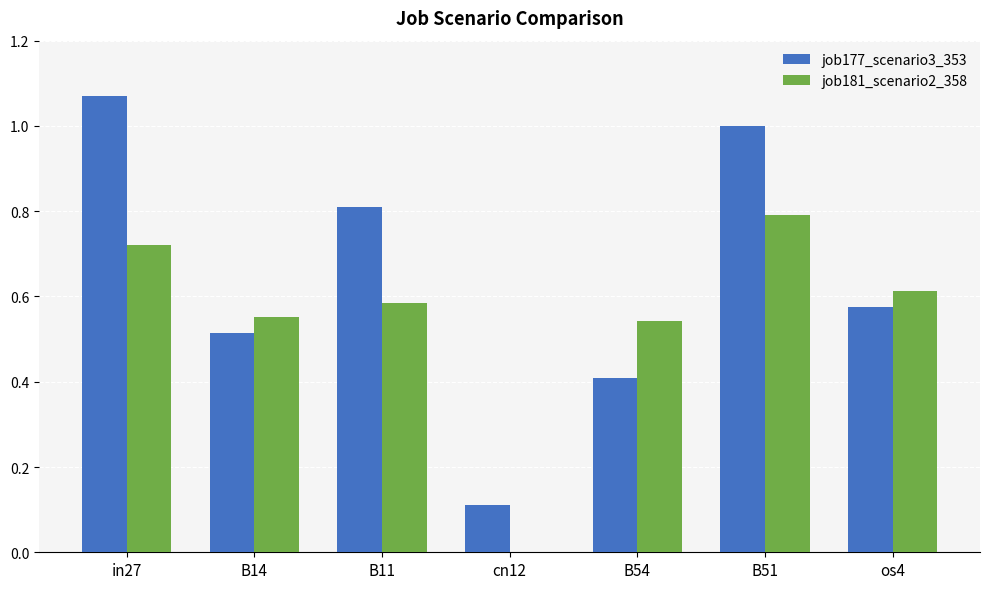

How many positive values does the job181_scenario2_358 series have?

6